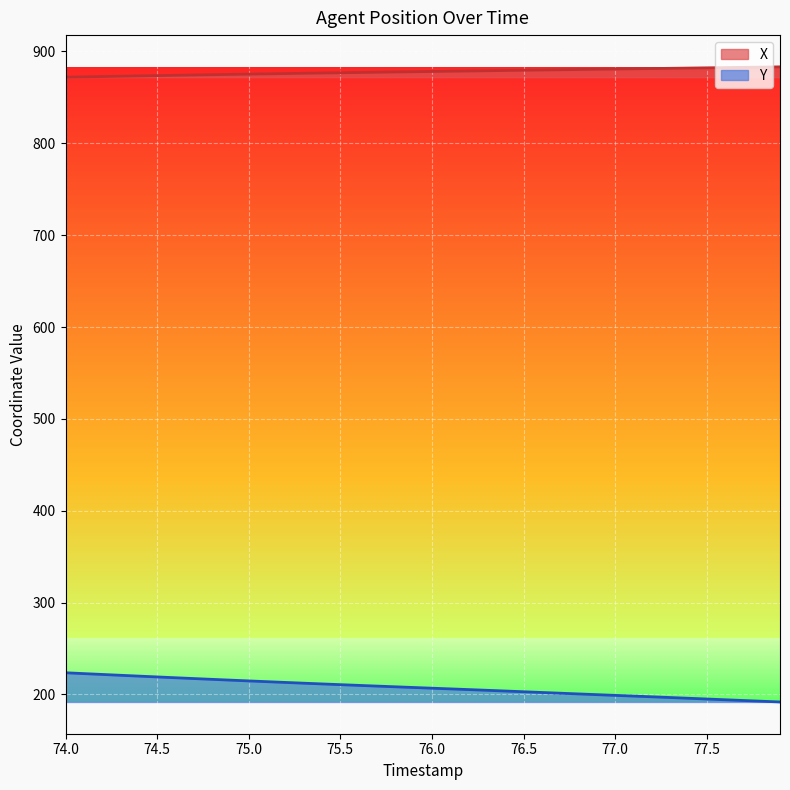

What is the difference between the second highest and second lowest values in the Y series?

30.1